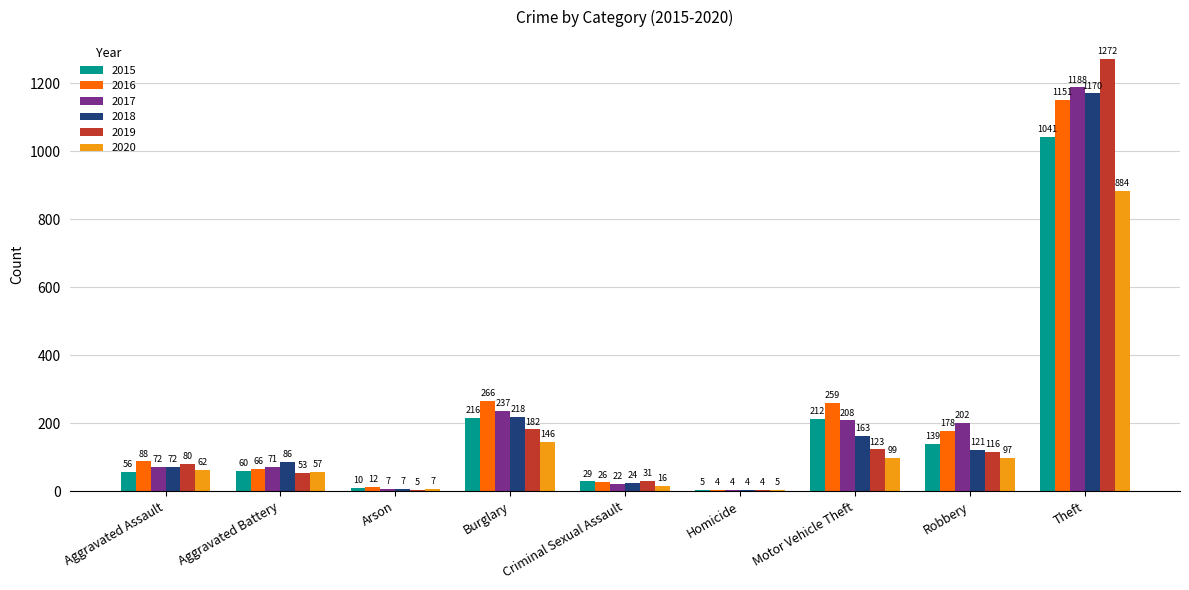

What is the sum of all 2017 values?

2011